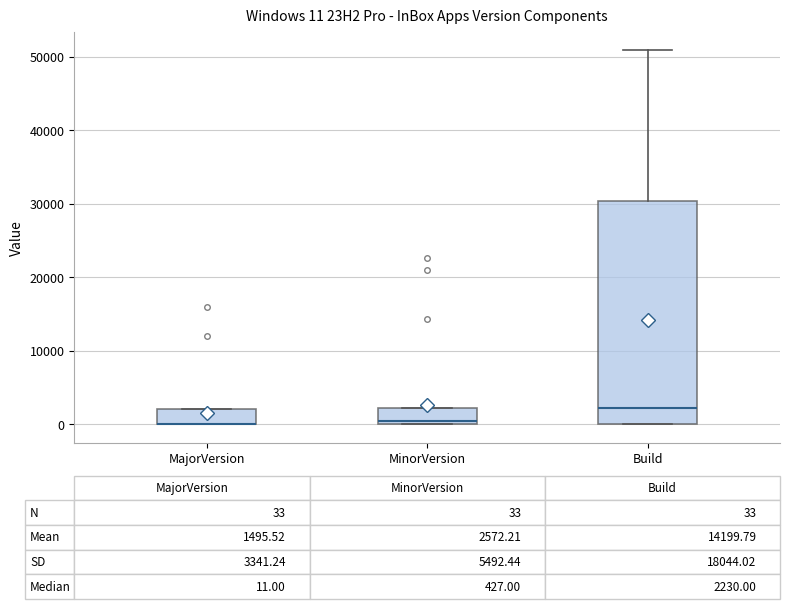

Comparing the boxes themselves (not the whiskers), which one is the tallest?

Build